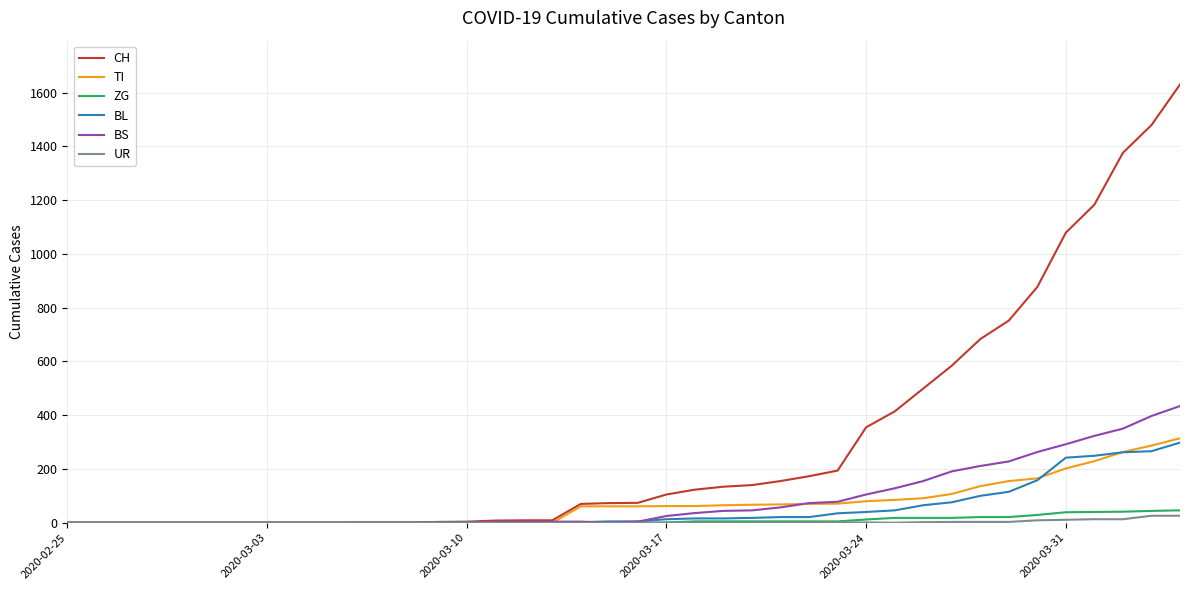

How many values in the BL series are below 5?

19